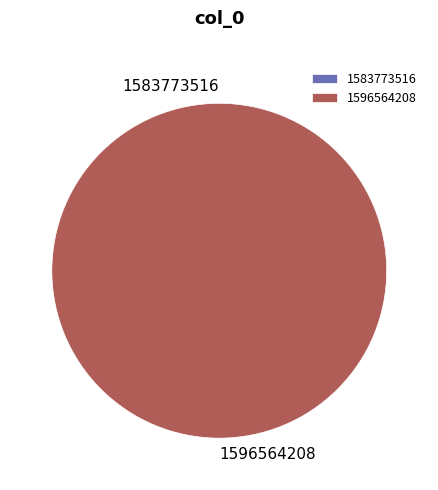

Does any single category account for the majority?

Yes